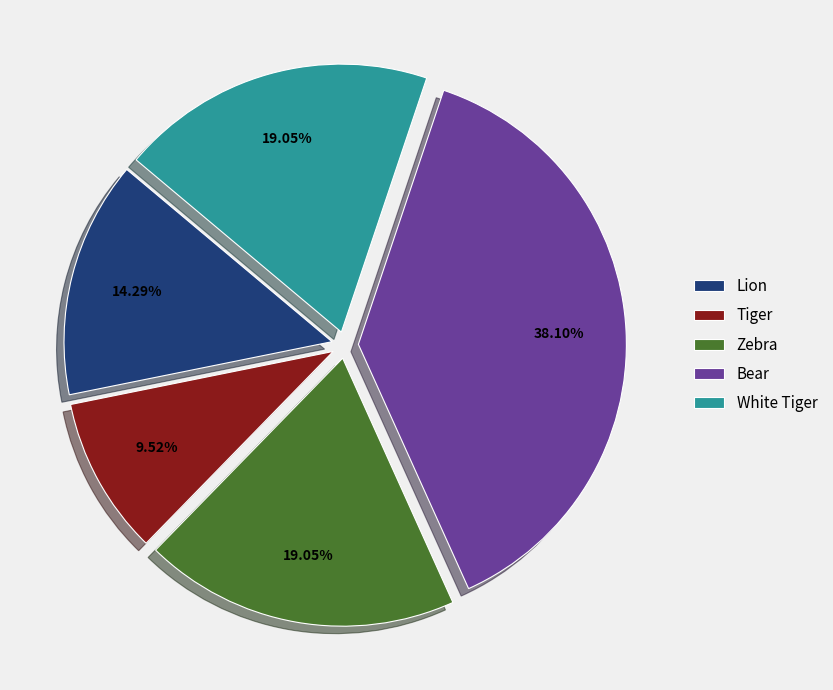

To the nearest percent, what portion does Lion represent?

14%